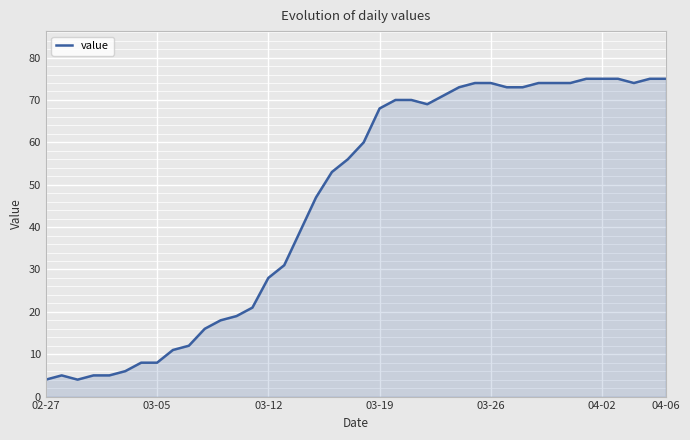

What is the difference between the maximum and minimum values?

71